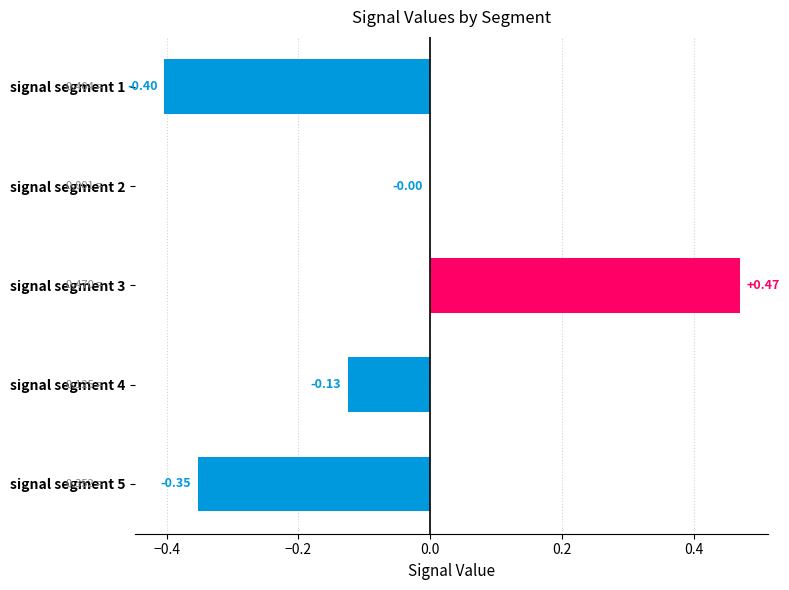

What is the sum of the values at signal segment 1 and signal segment 4?

-0.5